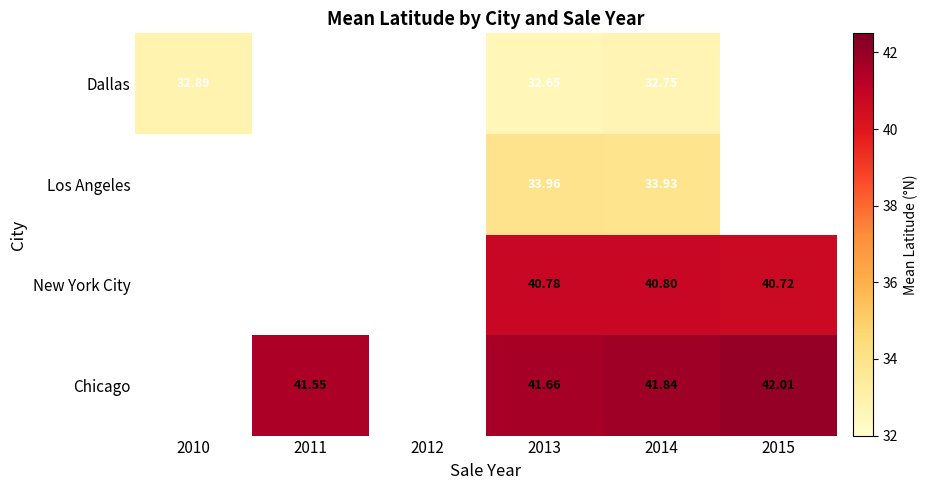

True or false: Los Angeles has a value of 33.9 at 2014.

True